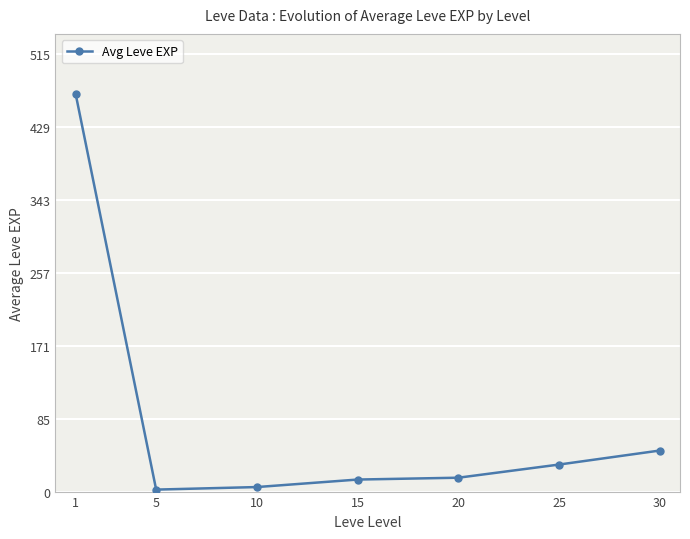

Reading right to left, transcribe all the data shown in this chart.

48.3	31.8	16.3	14.2	5.3	2.3	468.5